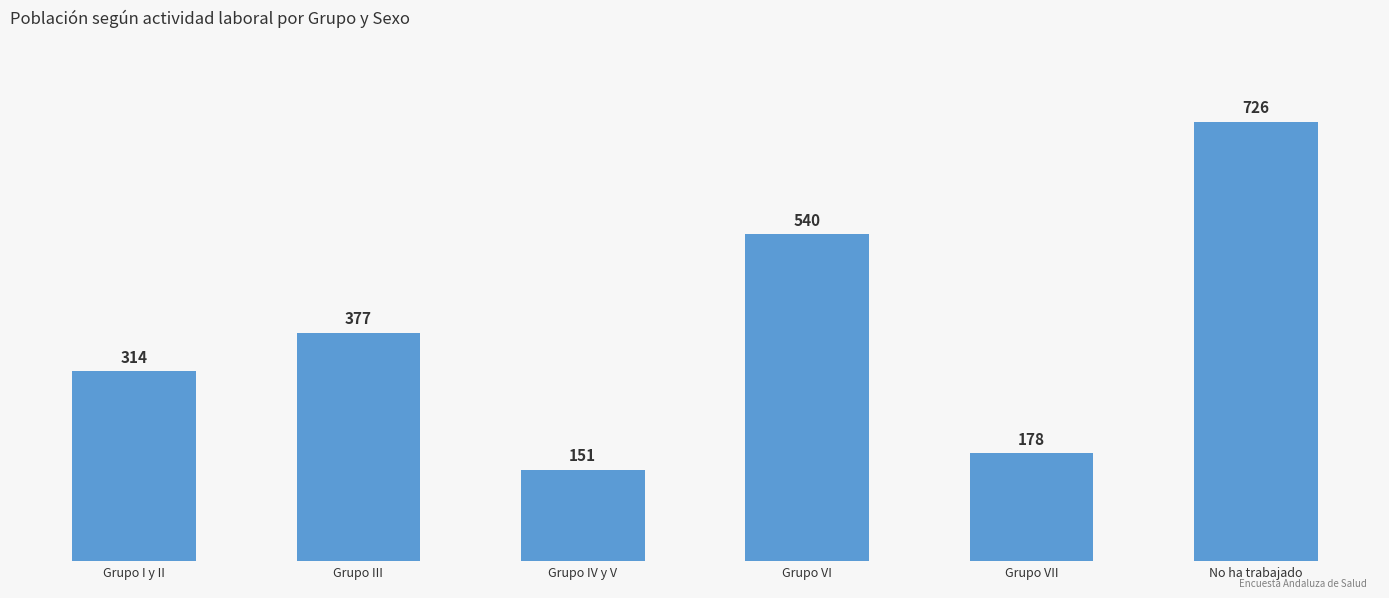

Reading right to left, list all the values displayed in this chart.

726	178	540	151	377	314